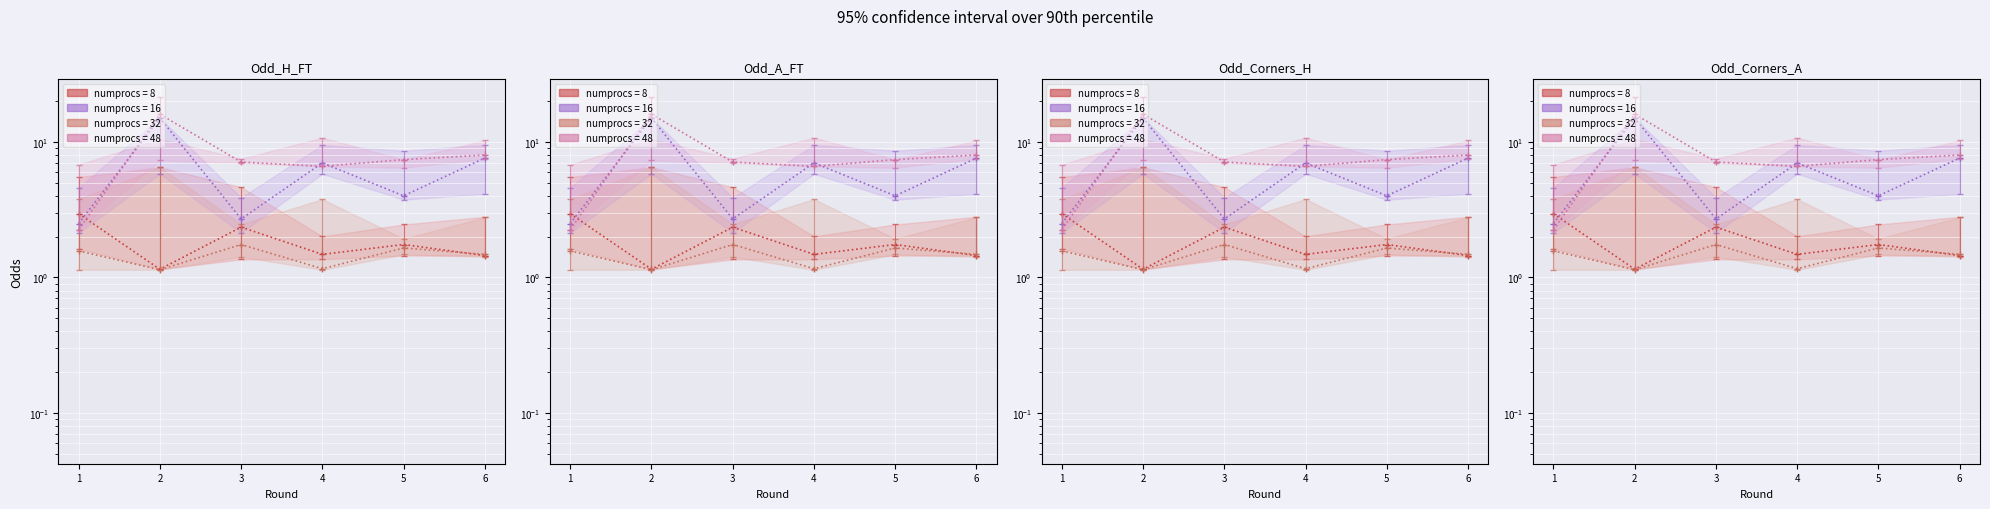

Which series ends up on top after the final intersection of Odd_Corners_A and Odd_A_FT?

Odd_Corners_A